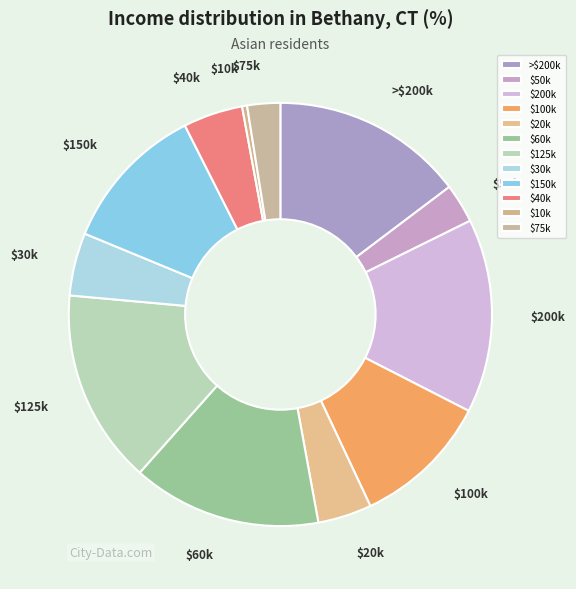

How many slices are in this pie chart?

12